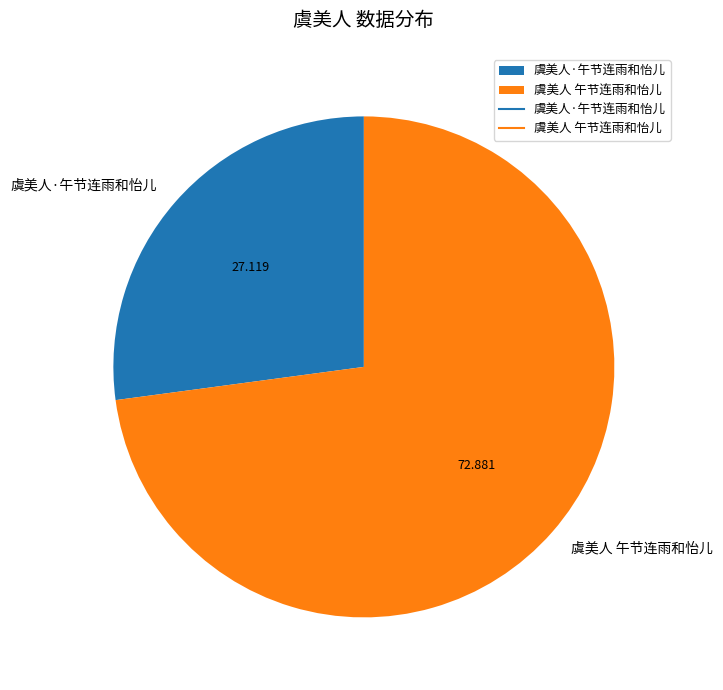

Combined, do 虞美人 午节连雨和怡儿 and 虞美人·午节连雨和怡儿 account for over 50%?

Yes